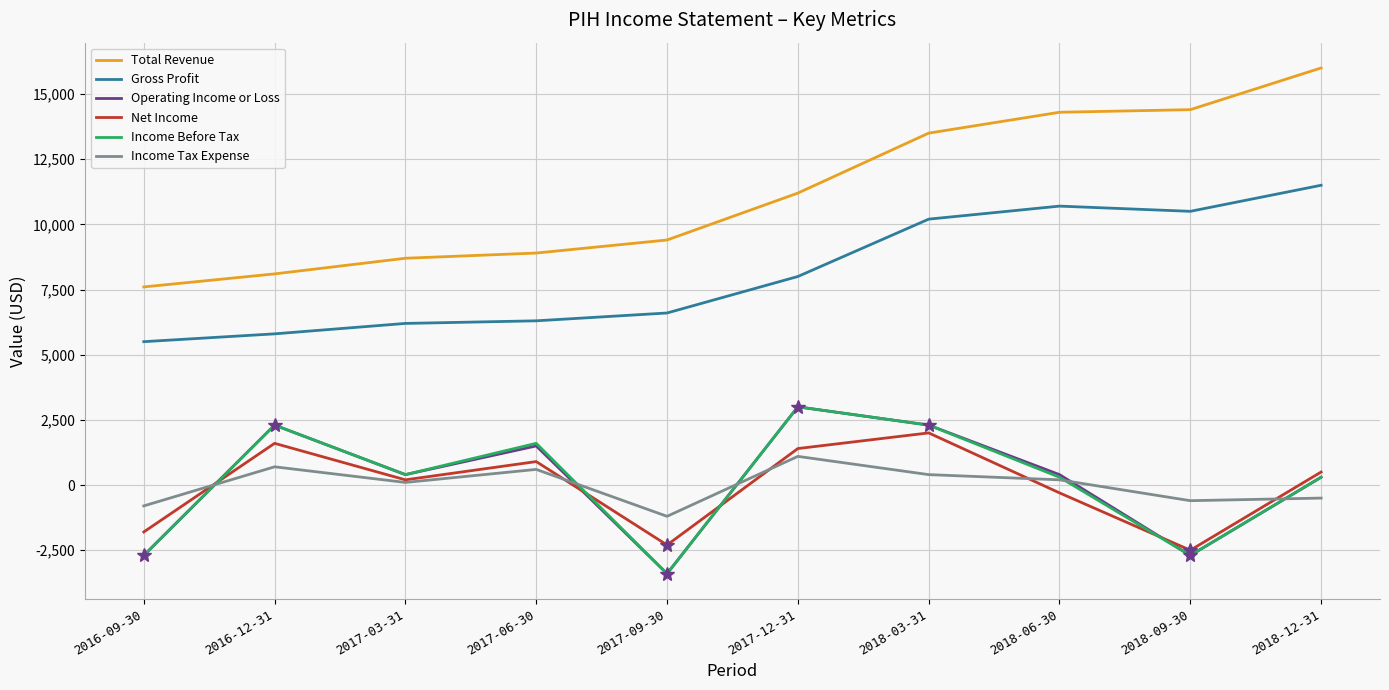

Which series has the largest total across all categories?

Total Revenue